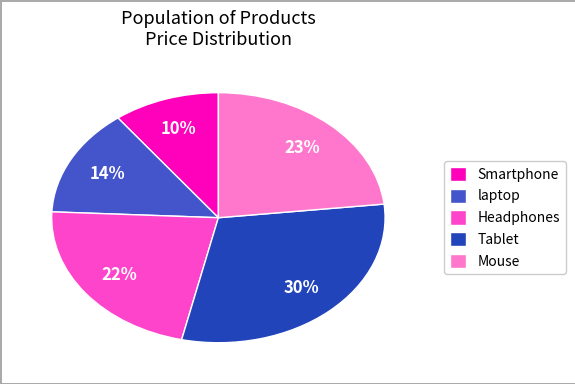

The Tablet slice represents 30% of the pie. True or false?

True